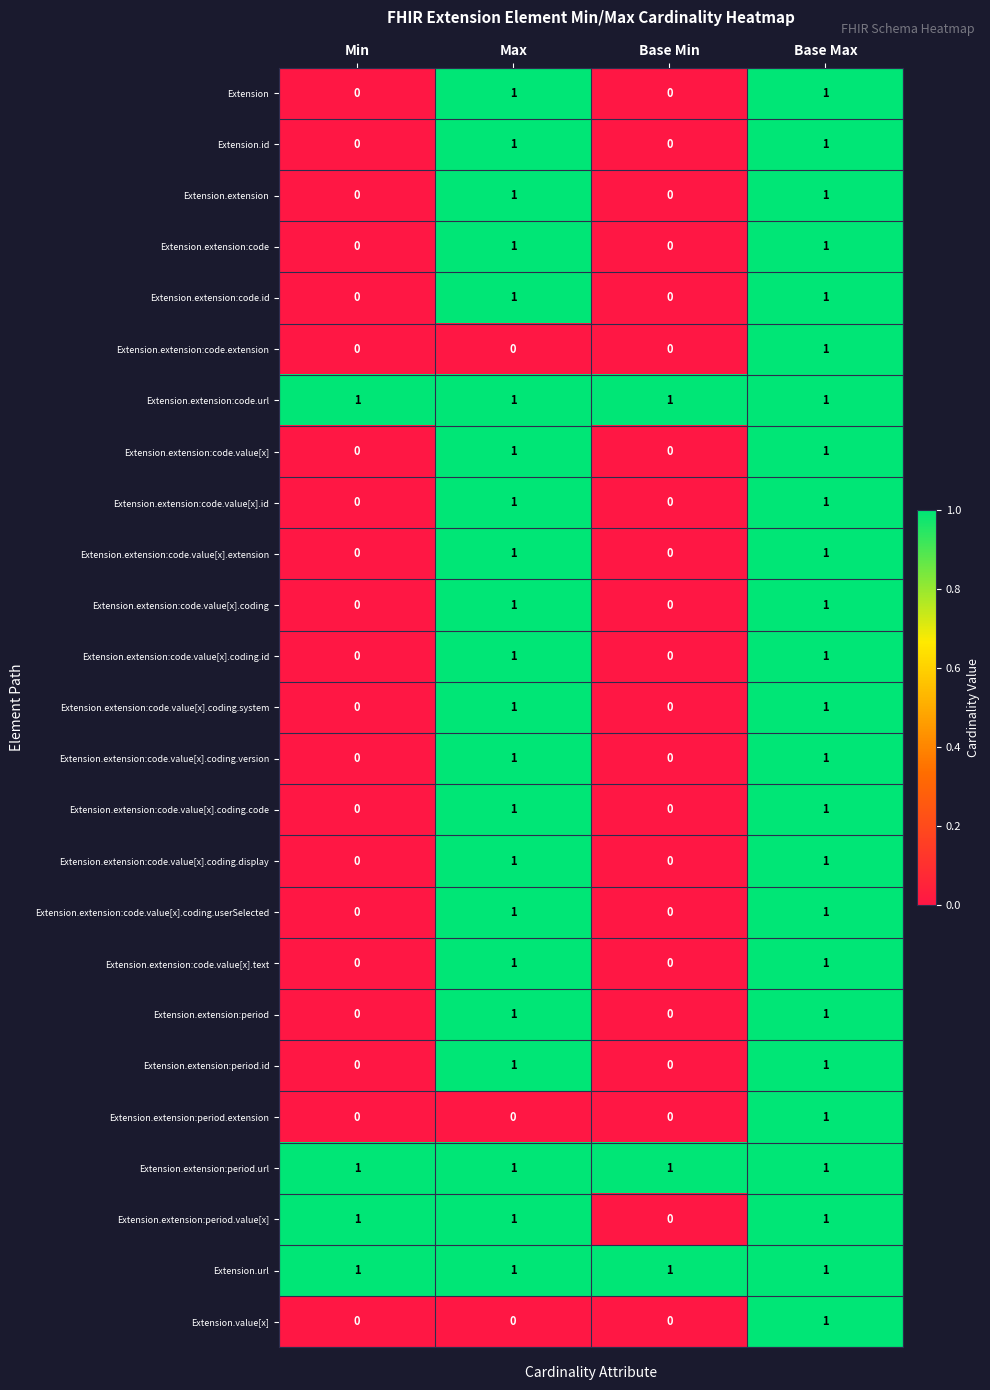

True or false: Extension.extension:code.value[x].coding.userSelected has a value of 1 at Base Max.

True